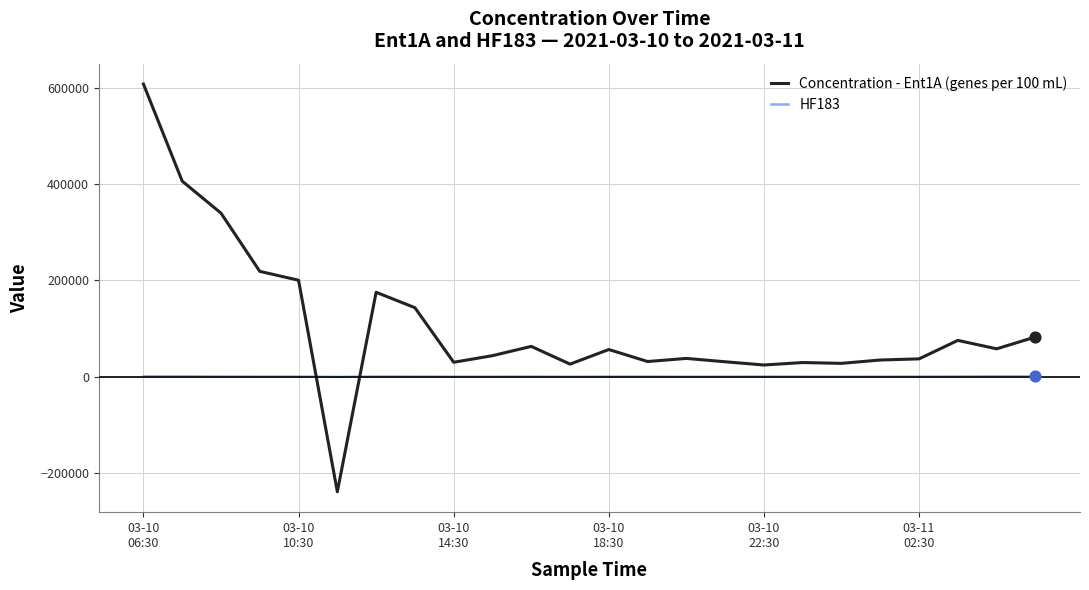

Which series has the largest total across all categories?

Concentration - Ent1A (genes per 100 mL)